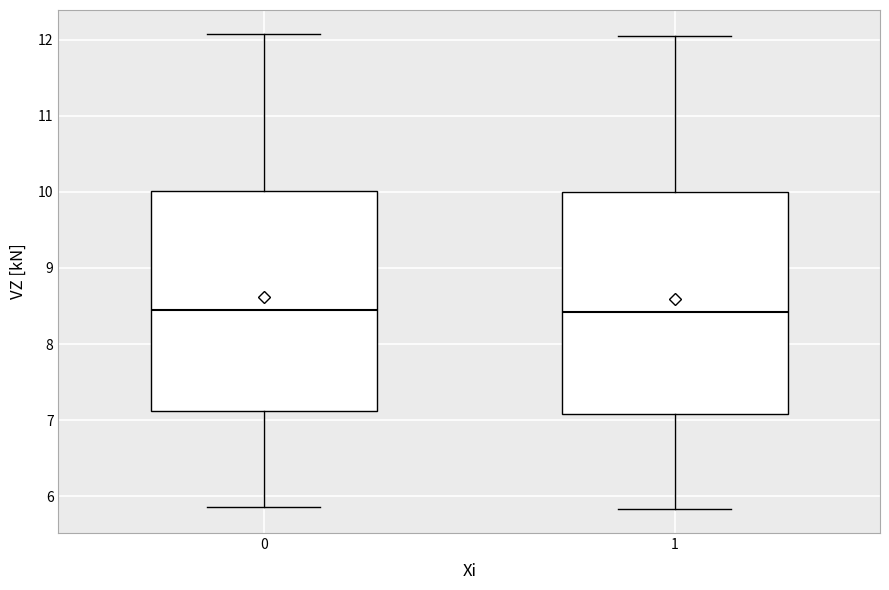

Reading left to right, transcribe this box plot: for each box, give where its median line is, the range the box spans, and where its two whiskers end, as read against the y-axis. The values are not printed on the chart, so give them approximately, as read against the axis.

0: median 8.5, box 7.1 to 10.0, whiskers 5.9 to 12.1
1: median 8.4, box 7.1 to 10.0, whiskers 5.8 to 12.0